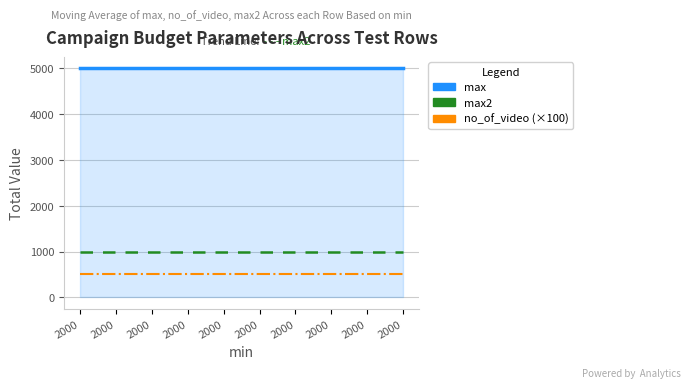

Is it true that max equals 8020 at 2000?

False